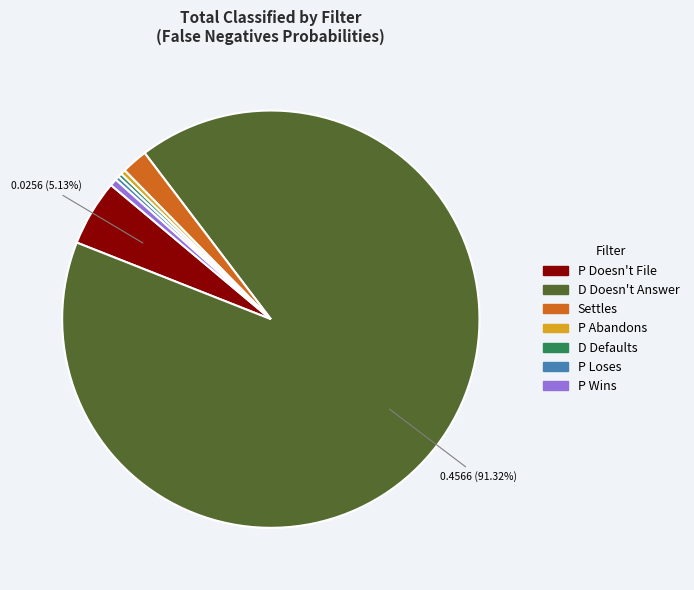

Combined, do P Abandons and Settles account for over 50%?

No